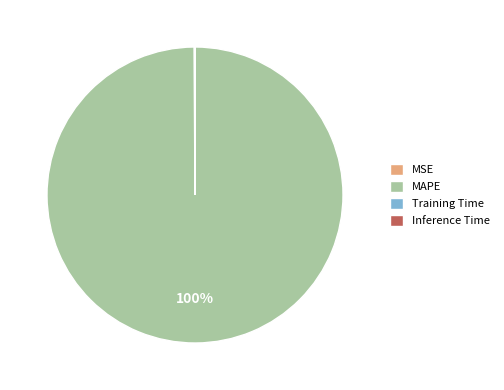

Is there any slice that represents more than half of the pie?

Yes